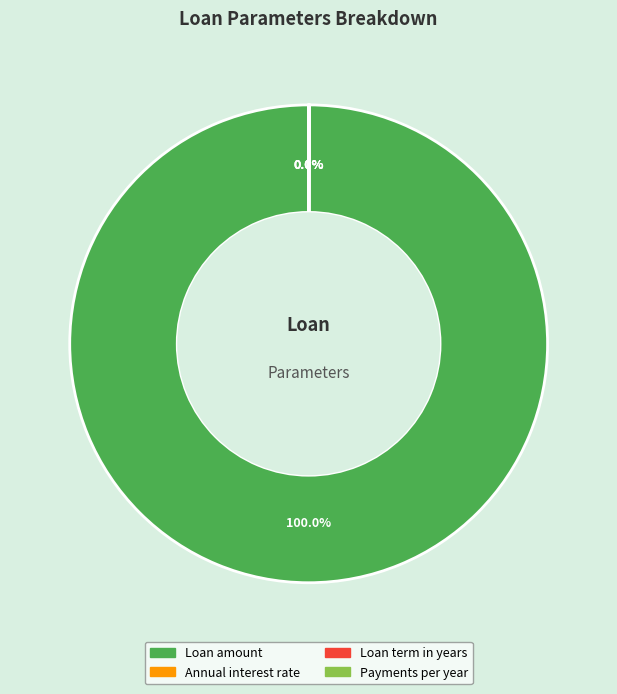

Is Loan amount the majority of the pie?

Yes